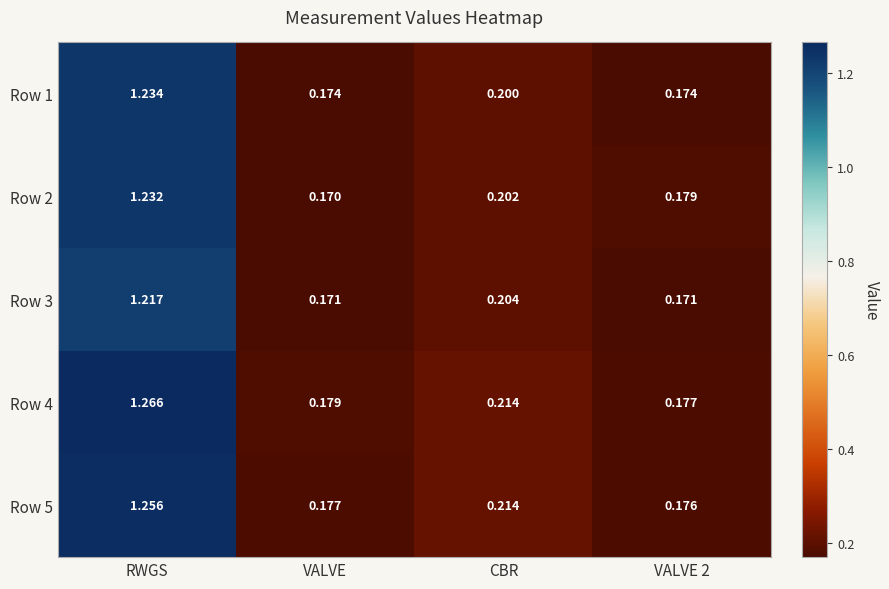

List the series in order of their peak value, highest first.

Row 4, Row 5, Row 1, Row 2, Row 3